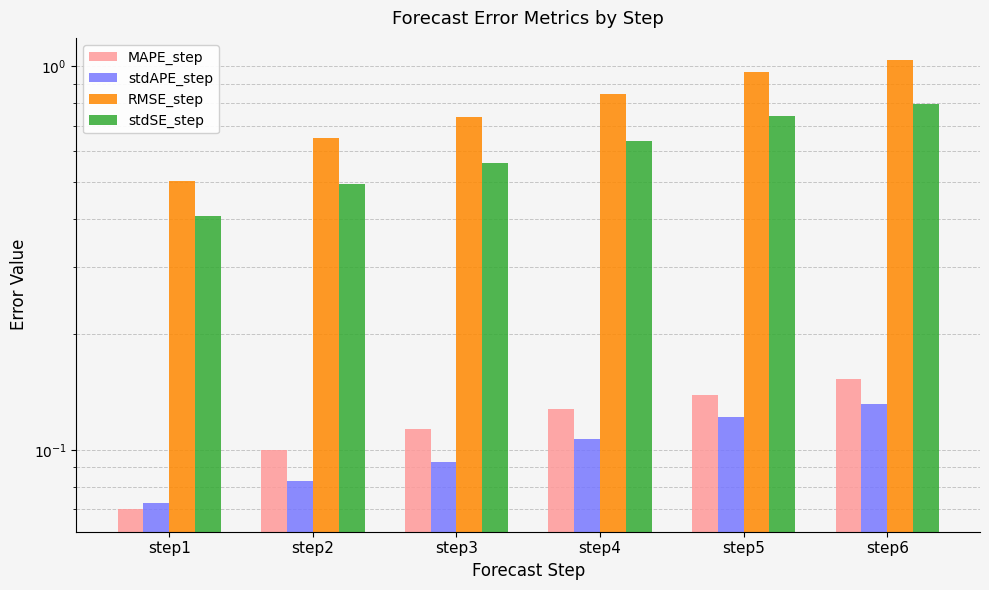

Is the value of stdAPE_step at step6 greater than the value of RMSE_step at step3?

No